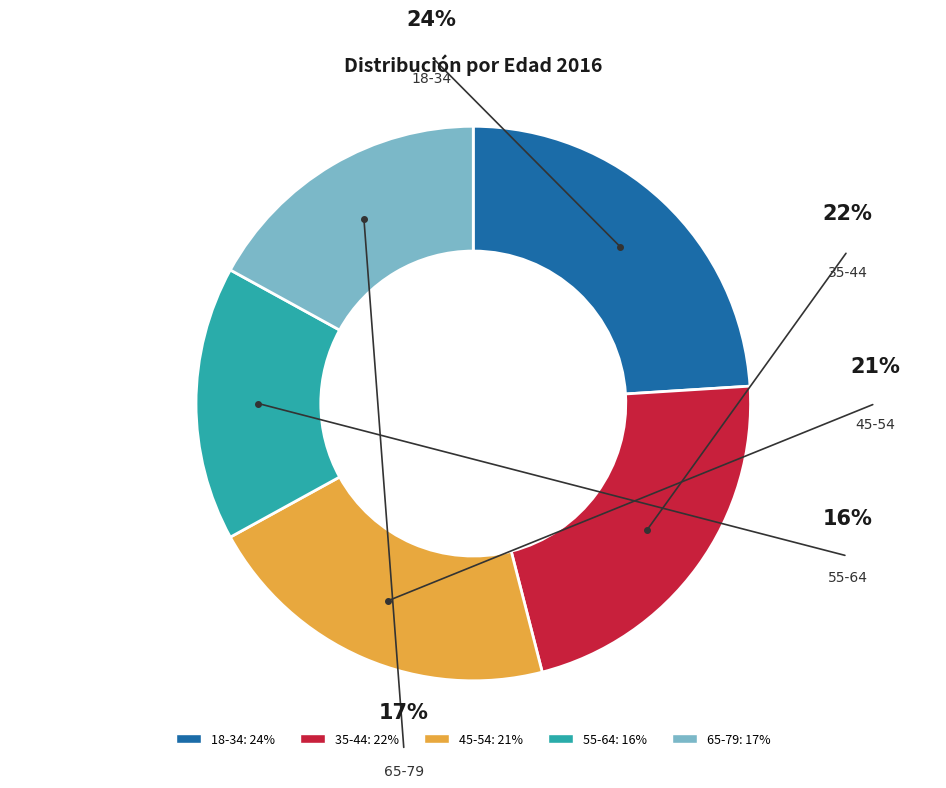

Does 65-79 account for over 50% of the chart?

No